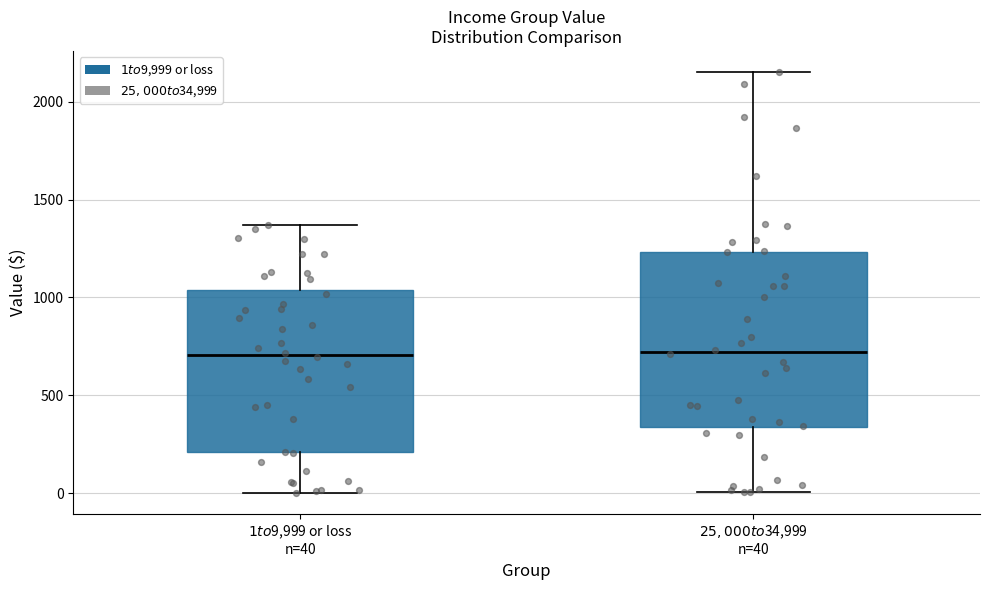

Reading left to right, transcribe this box plot: for each box, give where its median line is, the range the box spans, and where its two whiskers end, as read against the y-axis. The values are not printed on the chart, so give them approximately, as read against the axis.

$1 to $9,999 or loss n=40: median 700, box 200 to 1050, whiskers 0 to 1350
$25,000 to $34,999 n=40: median 700, box 350 to 1250, whiskers 0 to 2150